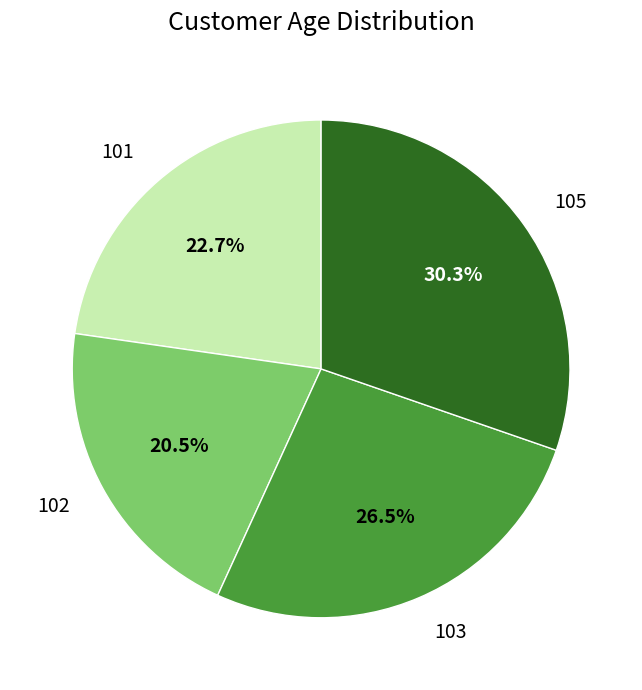

Which slice is the smallest?

102